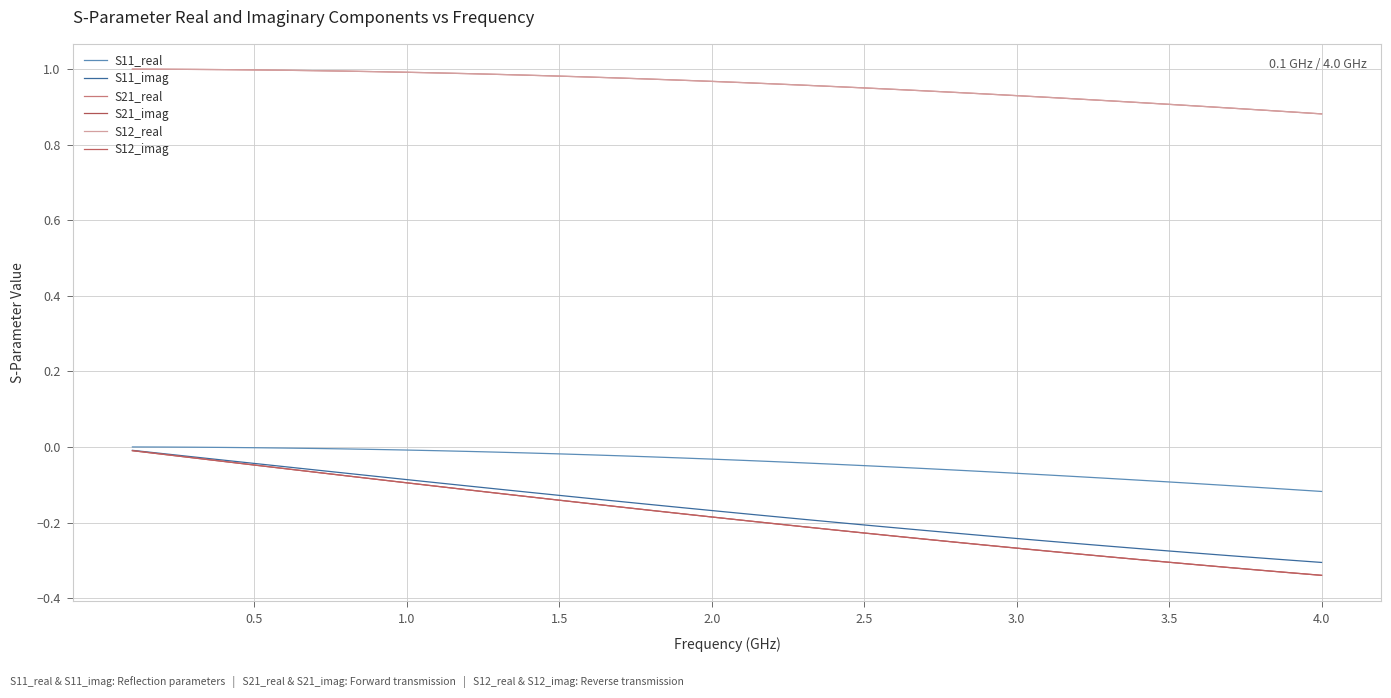

Is this an area chart (filled region under the line)?

No